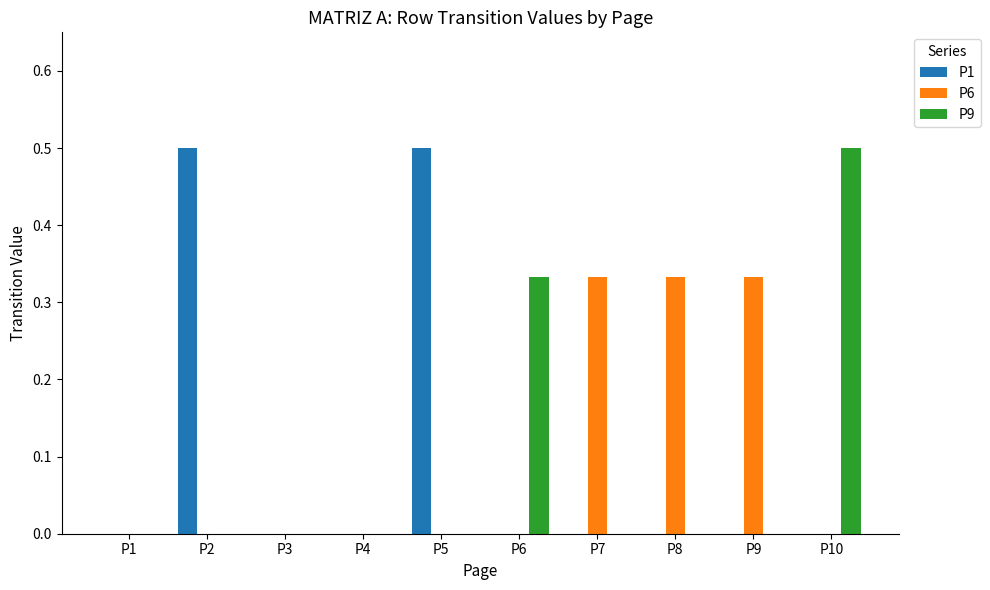

What is the sum of all P1 values?

1.0